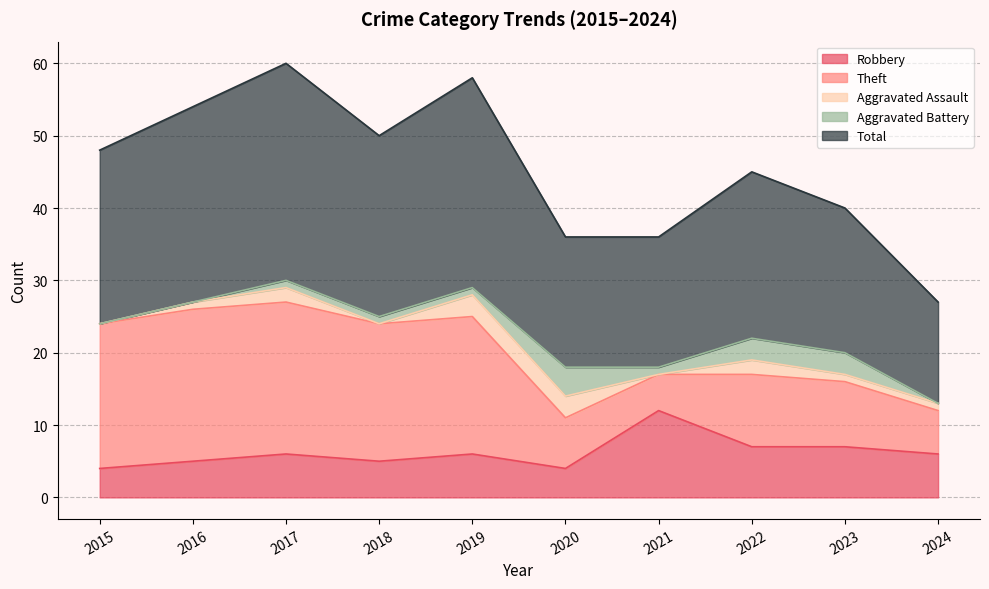

What is the total value across all series at 2024?

27